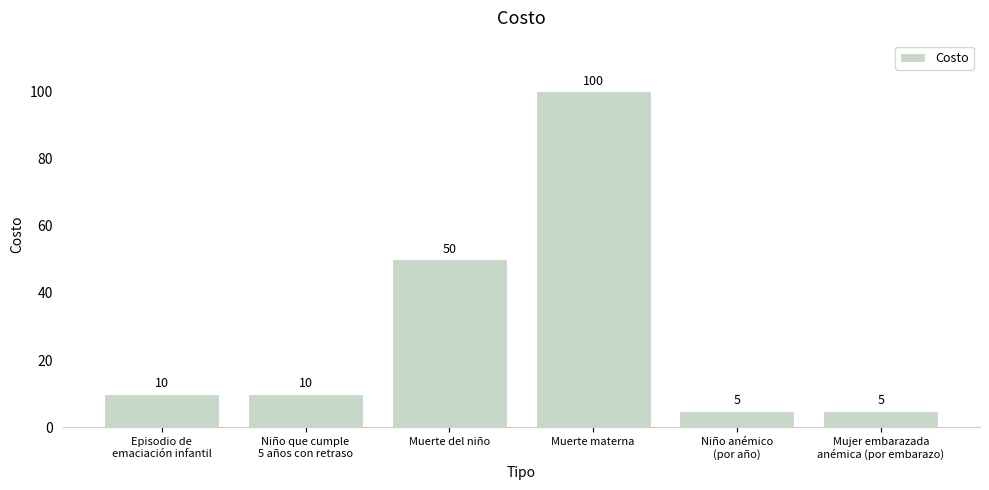

What is the label of the 4th bar from the left?

Muerte materna